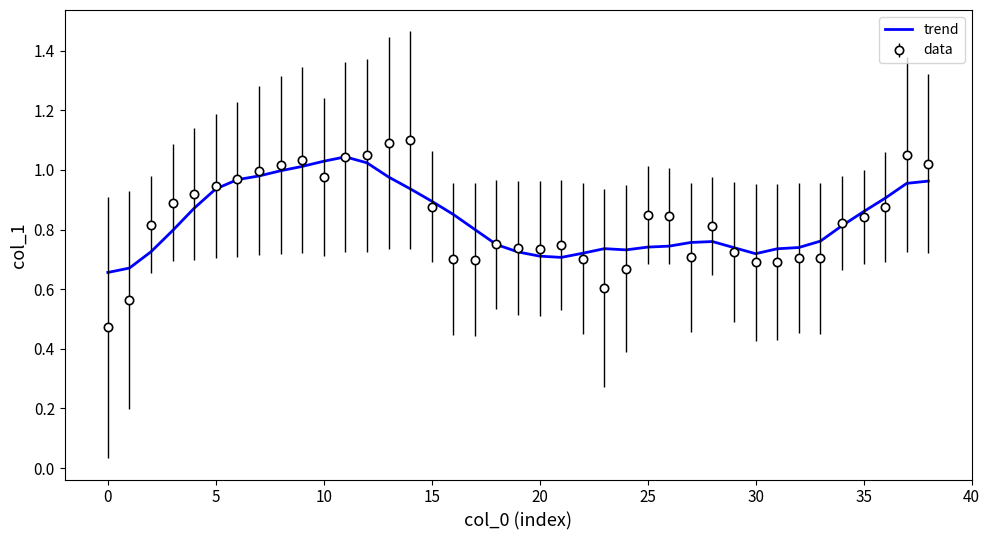

Which series has the largest range (max minus min)?

data